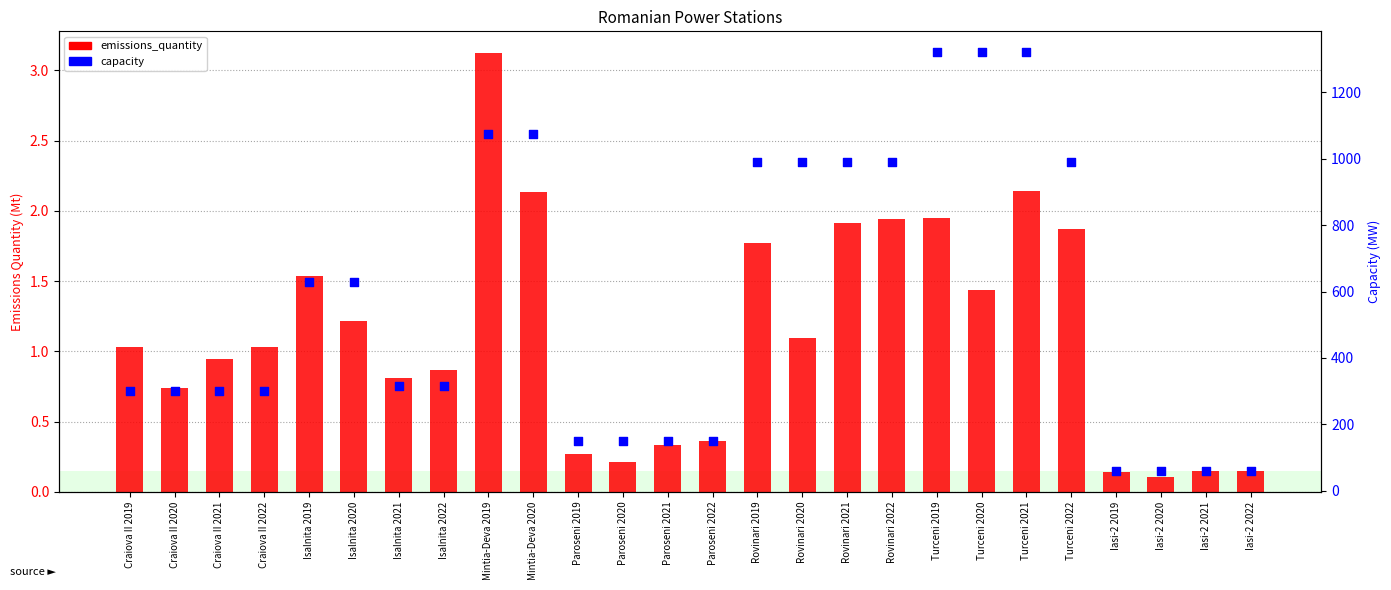

What are all the series names shown in the legend?

emissions_quantity, capacity